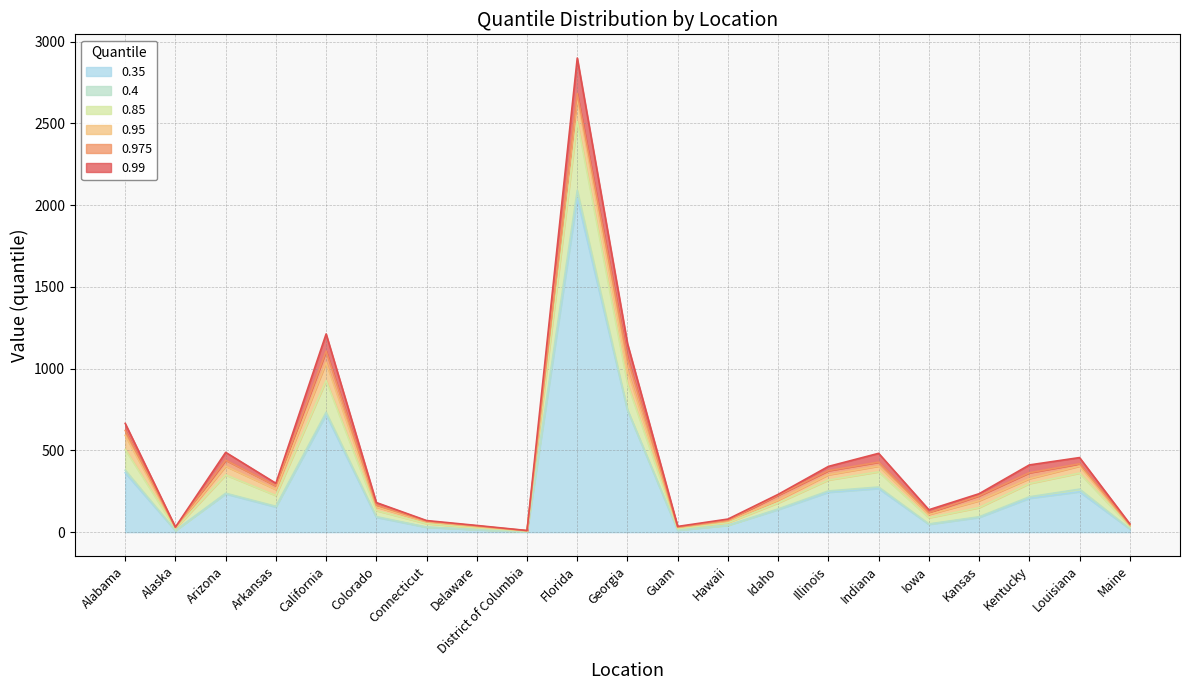

Which has a higher value, Delaware or Connecticut?

Connecticut